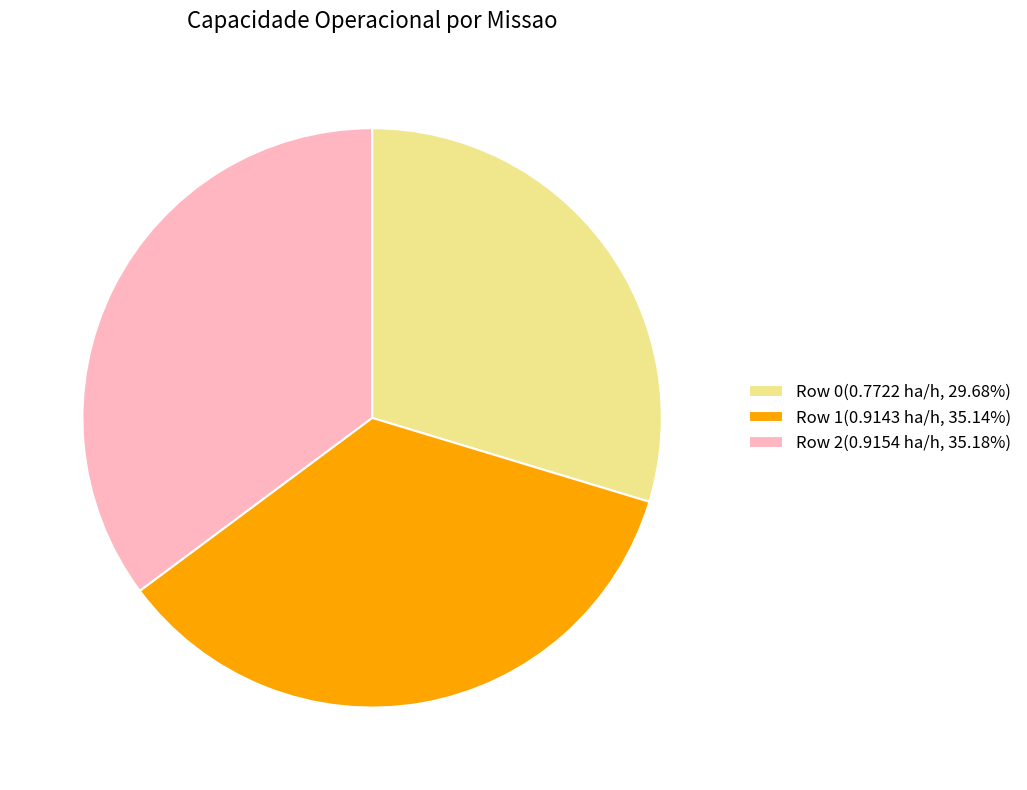

Does any single category account for the majority?

No